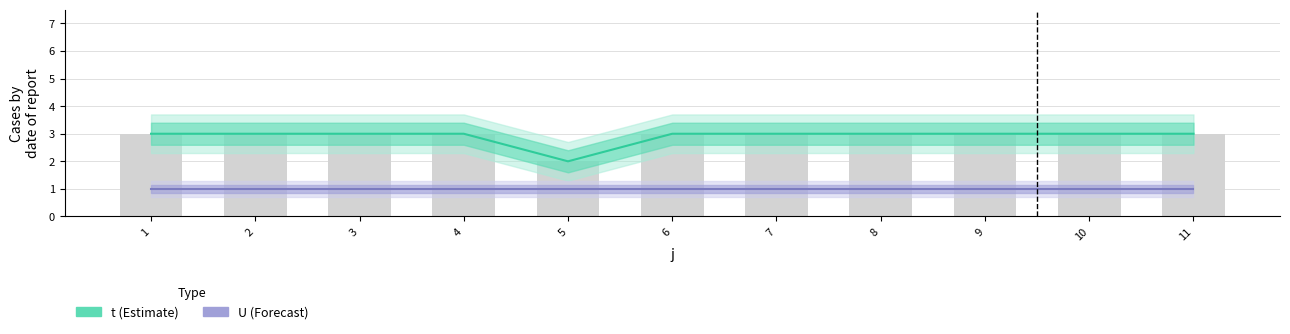

What is the minimum value shown in the chart?

1